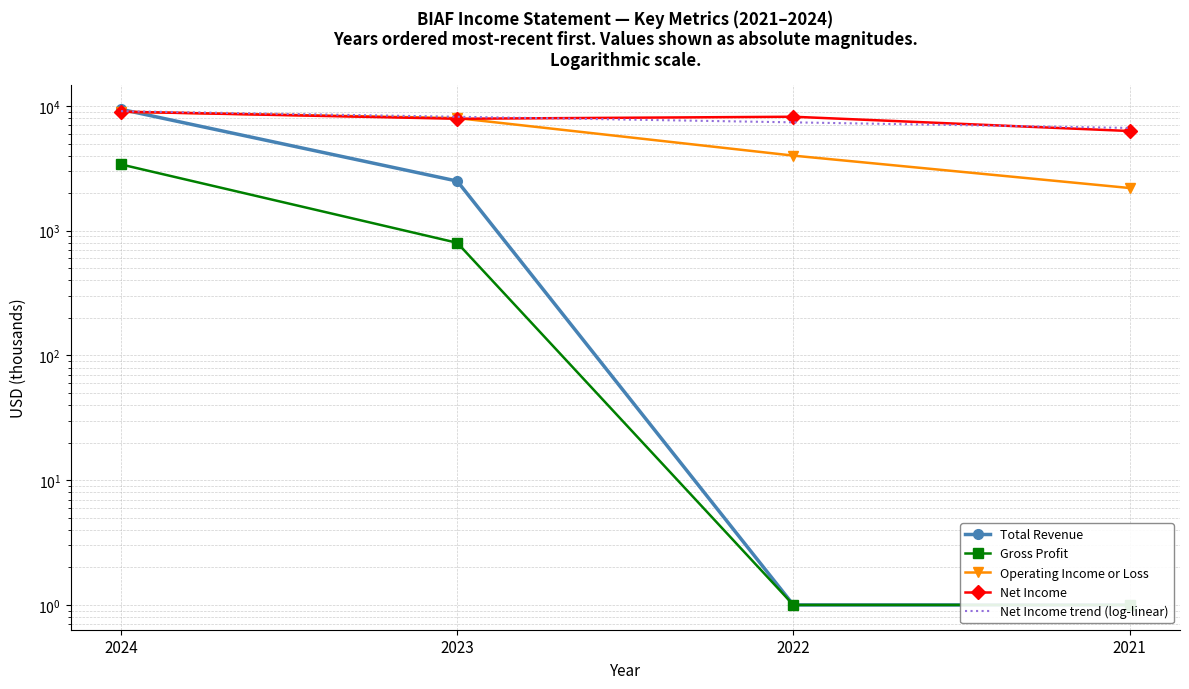

At which category is the sum across all series the highest?

2024